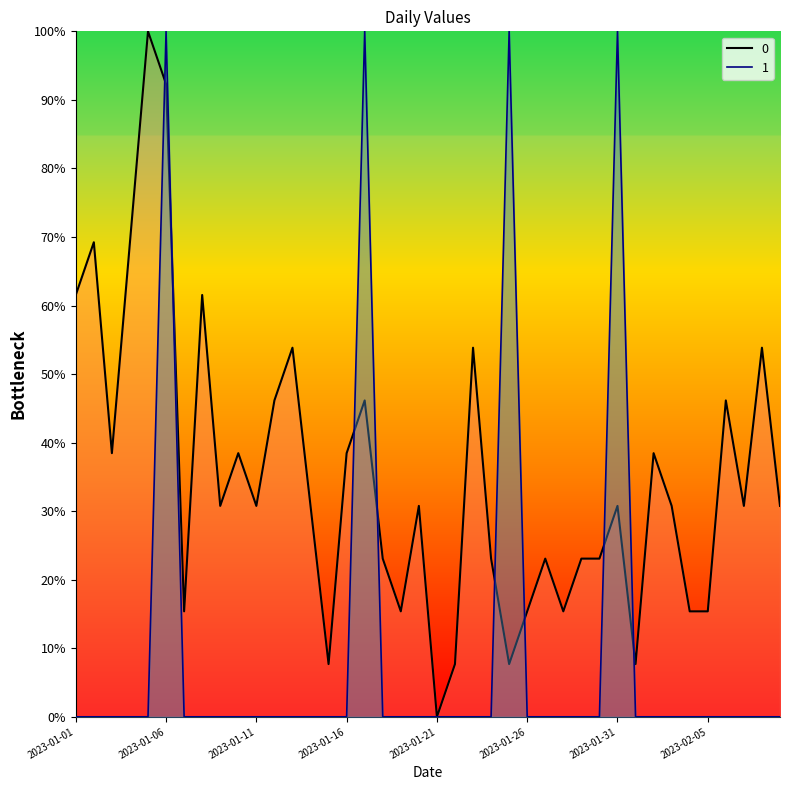

Reading right to left, extract all data points from this chart.

0: 2023-02-09=30.8	2023-02-08=53.8	2023-02-07=30.8	2023-02-06=46.2	2023-02-05=15.4	2023-02-04=15.4	2023-02-03=30.8	2023-02-02=38.5	2023-02-01=7.7	2023-01-31=30.8	2023-01-30=23.1	2023-01-29=23.1	2023-01-28=15.4	2023-01-27=23.1	2023-01-26=15.4	2023-01-25=7.7	2023-01-24=23.1	2023-01-23=53.8	2023-01-22=7.7	2023-01-21=0.0	2023-01-20=30.8	2023-01-19=15.4	2023-01-18=23.1	2023-01-17=46.2	2023-01-16=38.5	2023-01-15=7.7	2023-01-14=30.8	2023-01-13=53.8	2023-01-12=46.2	2023-01-11=30.8	2023-01-10=38.5	2023-01-09=30.8	2023-01-08=61.5	2023-01-07=15.4	2023-01-06=92.3	2023-01-05=100.0	2023-01-04=69.2	2023-01-03=38.5	2023-01-02=69.2	2023-01-01=61.5
1: 2023-02-09=0.0	2023-02-08=0.0	2023-02-07=0.0	2023-02-06=0.0	2023-02-05=0.0	2023-02-04=0.0	2023-02-03=0.0	2023-02-02=0.0	2023-02-01=0.0	2023-01-31=100.0	2023-01-30=0.0	2023-01-29=0.0	2023-01-28=0.0	2023-01-27=0.0	2023-01-26=0.0	2023-01-25=100.0	2023-01-24=0.0	2023-01-23=0.0	2023-01-22=0.0	2023-01-21=0.0	2023-01-20=0.0	2023-01-19=0.0	2023-01-18=0.0	2023-01-17=100.0	2023-01-16=0.0	2023-01-15=0.0	2023-01-14=0.0	2023-01-13=0.0	2023-01-12=0.0	2023-01-11=0.0	2023-01-10=0.0	2023-01-09=0.0	2023-01-08=0.0	2023-01-07=0.0	2023-01-06=100.0	2023-01-05=0.0	2023-01-04=0.0	2023-01-03=0.0	2023-01-02=0.0	2023-01-01=0.0